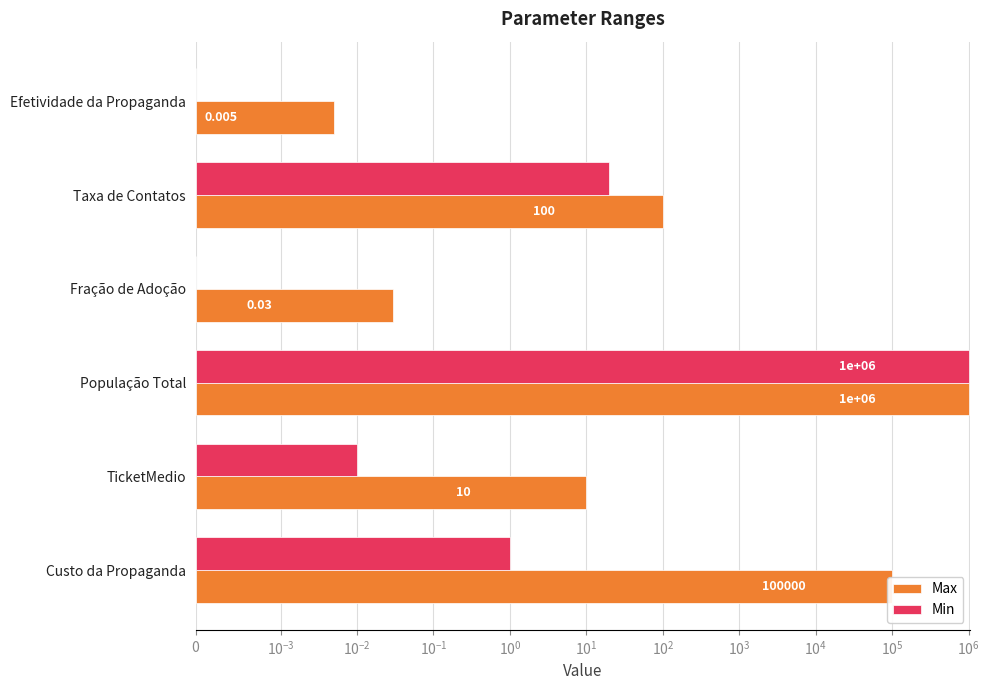

List the series in order of their peak value, highest first.

Max, Min